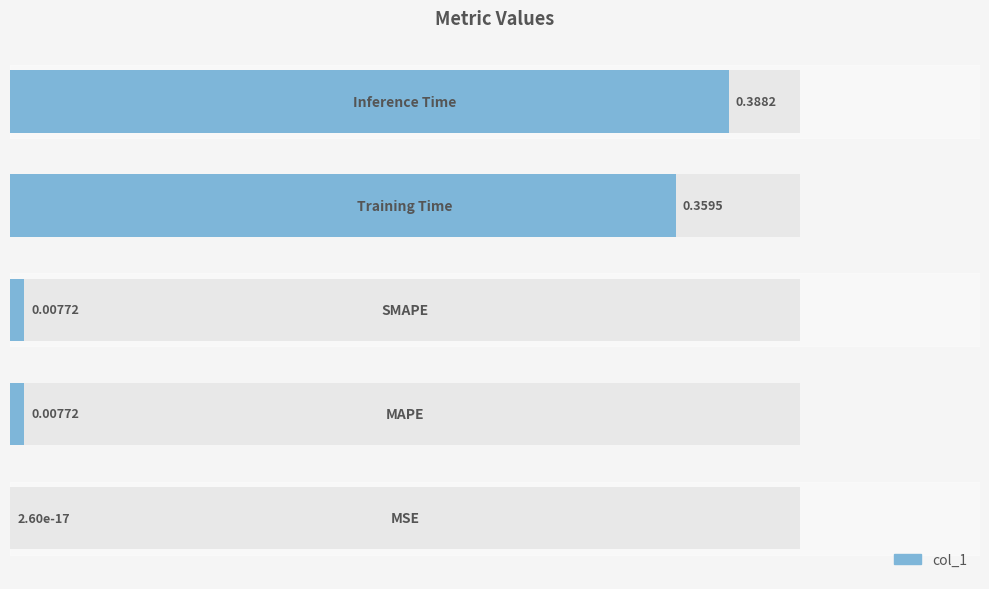

What is the greatest value displayed?

0.4